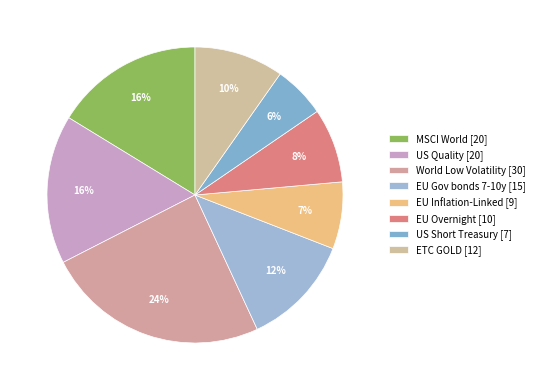

Rank the categories by value from lowest to highest.

US Short Treasury, EU Inflation-Linked, EU Overnight, ETC GOLD, EU Gov bonds 7-10y, MSCI World, US Quality, World Low Volatility